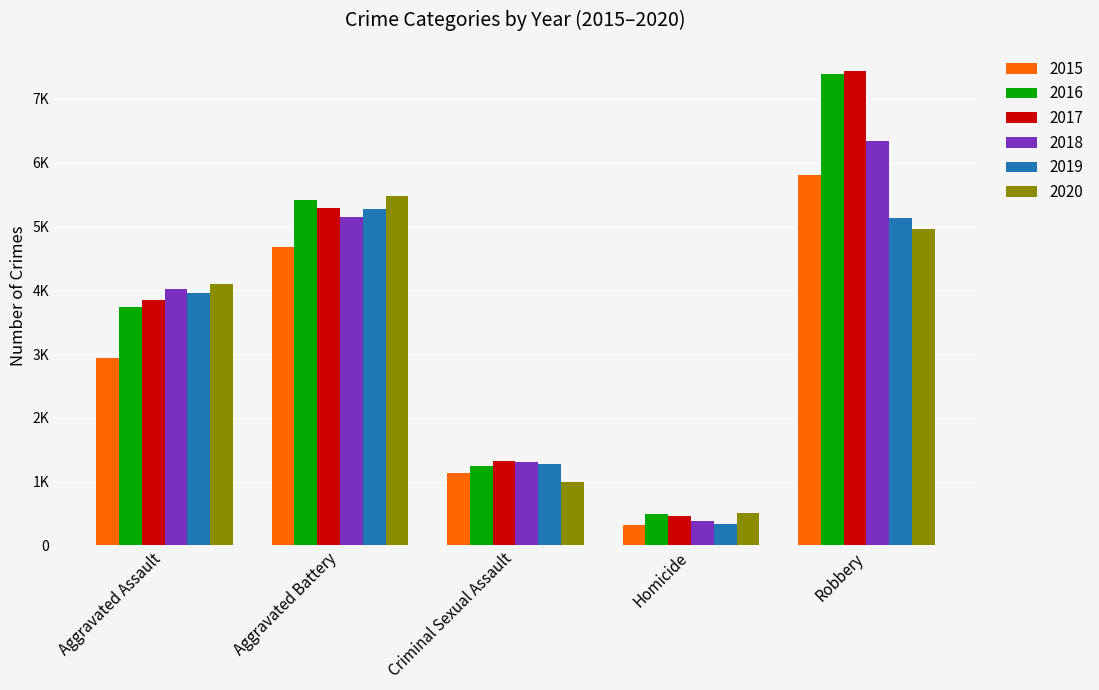

Is the value of 2018 at Homicide greater than the value of 2017 at Robbery?

No